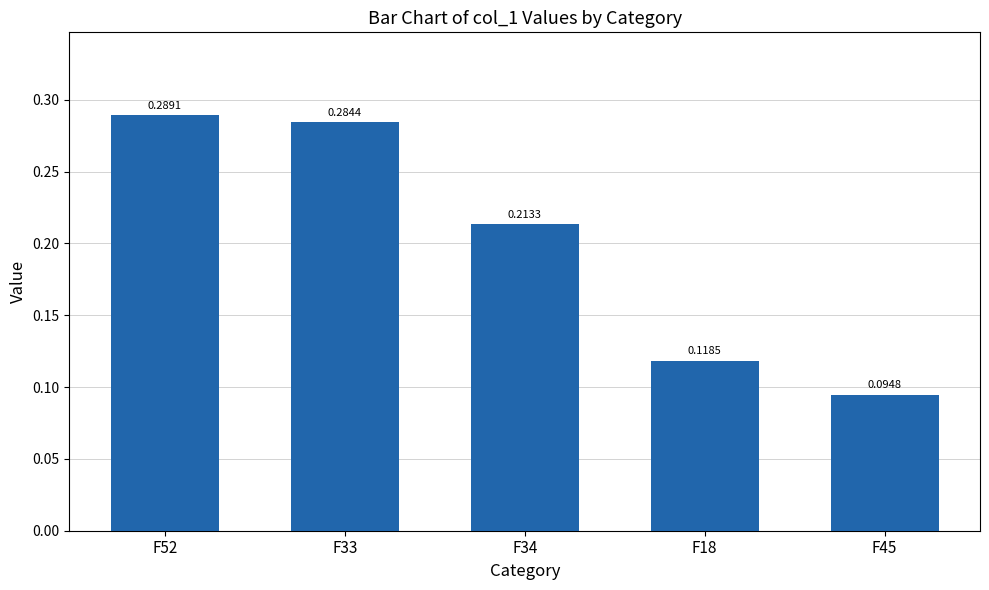

What is the sum of all values?

1.0